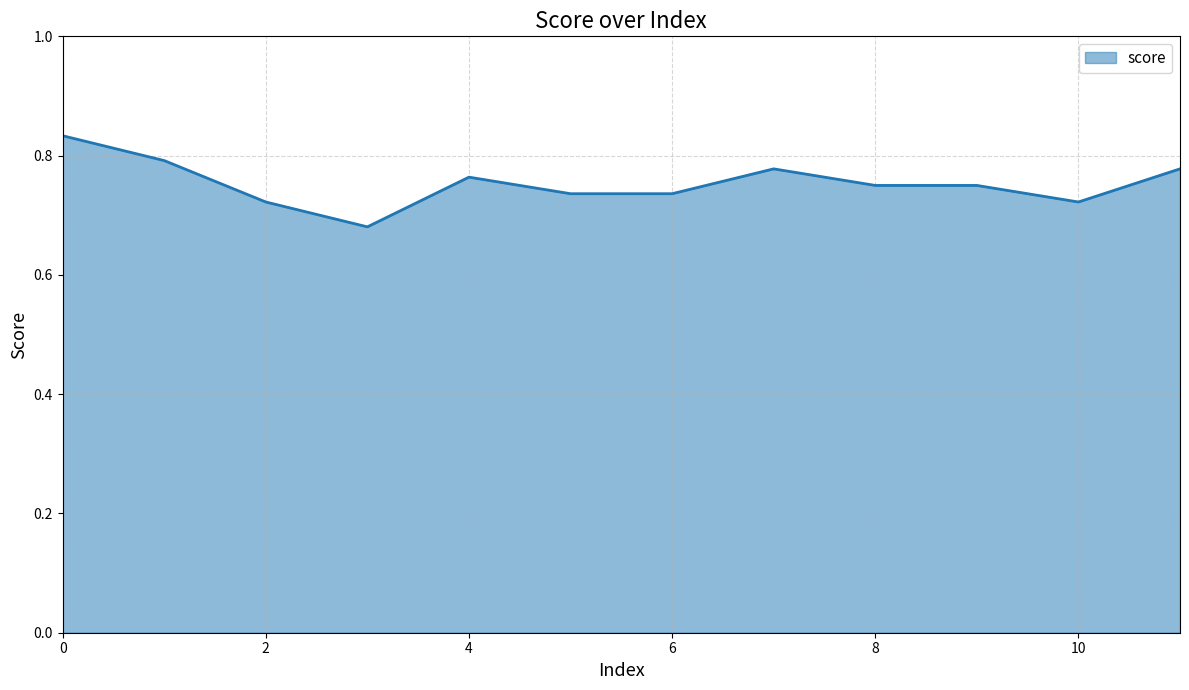

What is the maximum value shown in the chart?

0.8